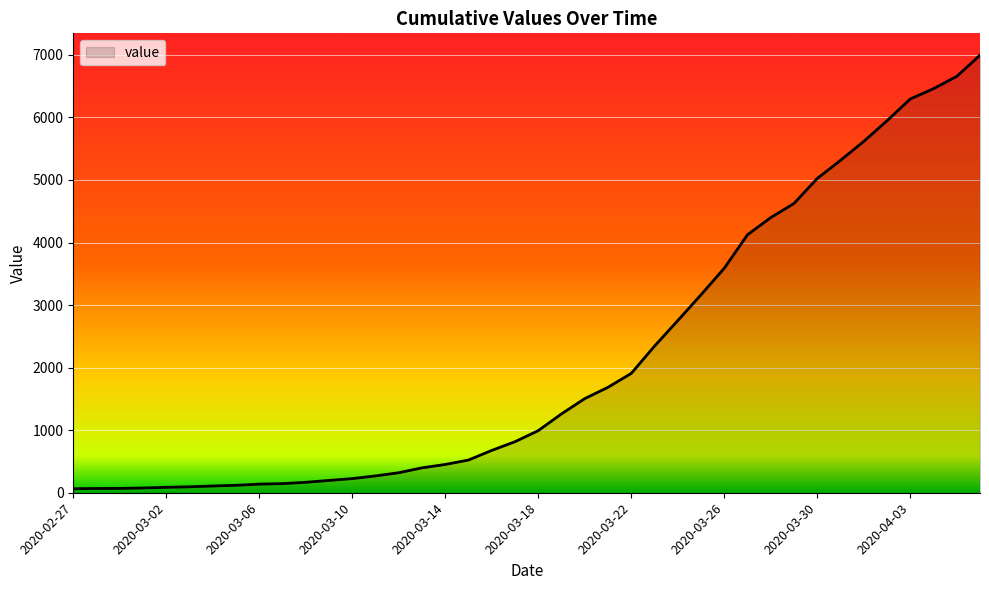

What is the greatest value displayed?

6995